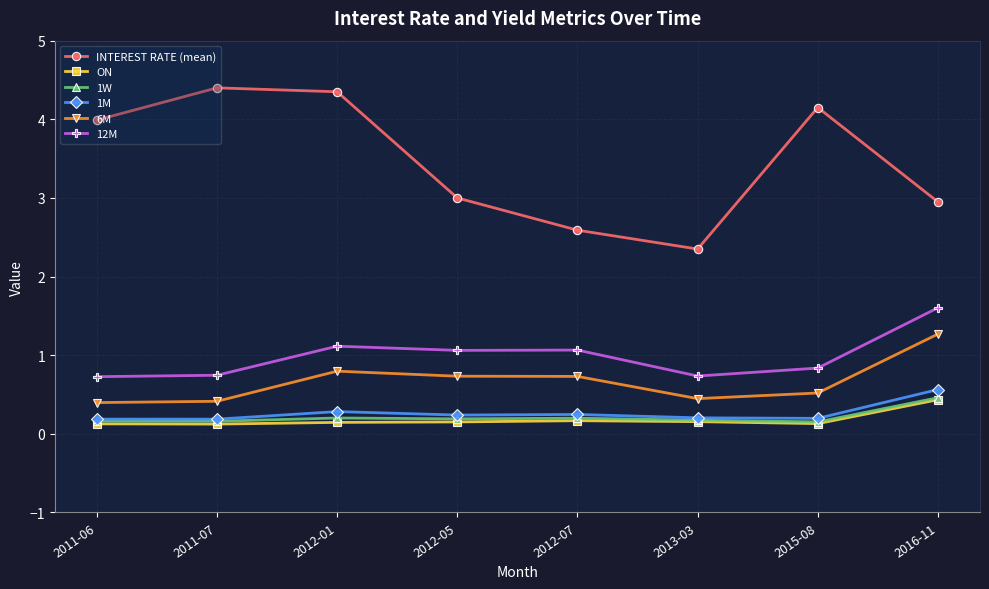

Where is the first local minimum for INTEREST RATE (mean)?

2013-03